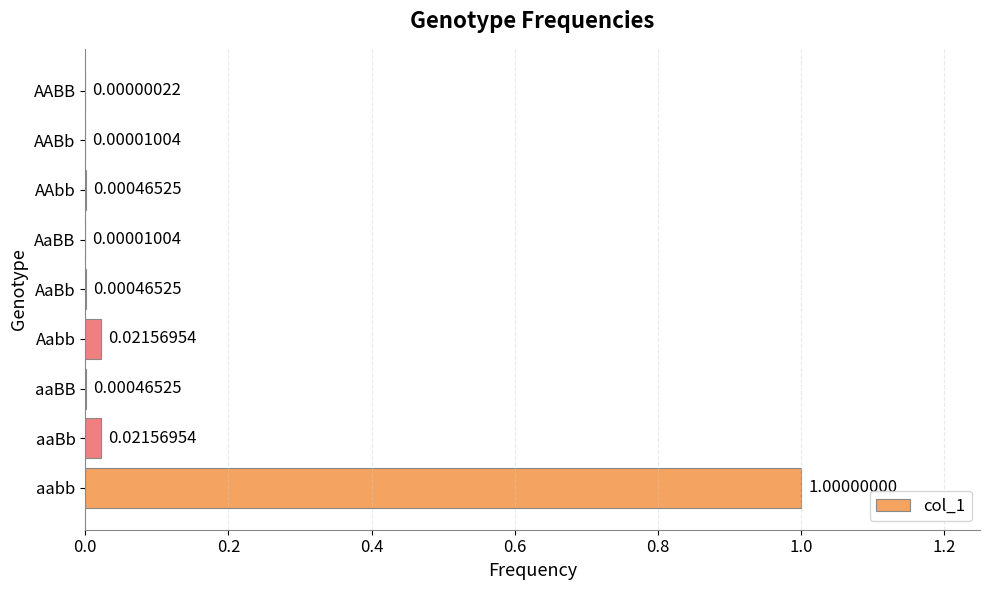

What is the average value?

0.1